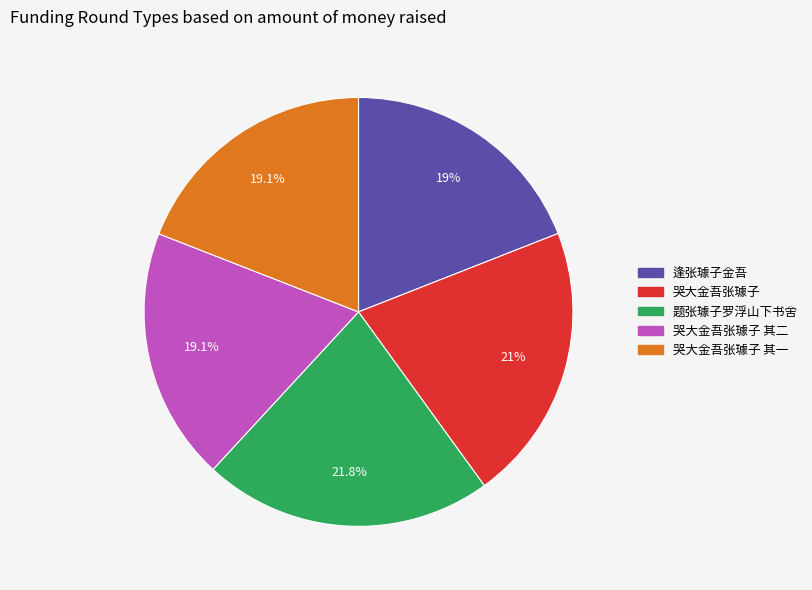

Is there any slice that represents more than half of the pie?

No